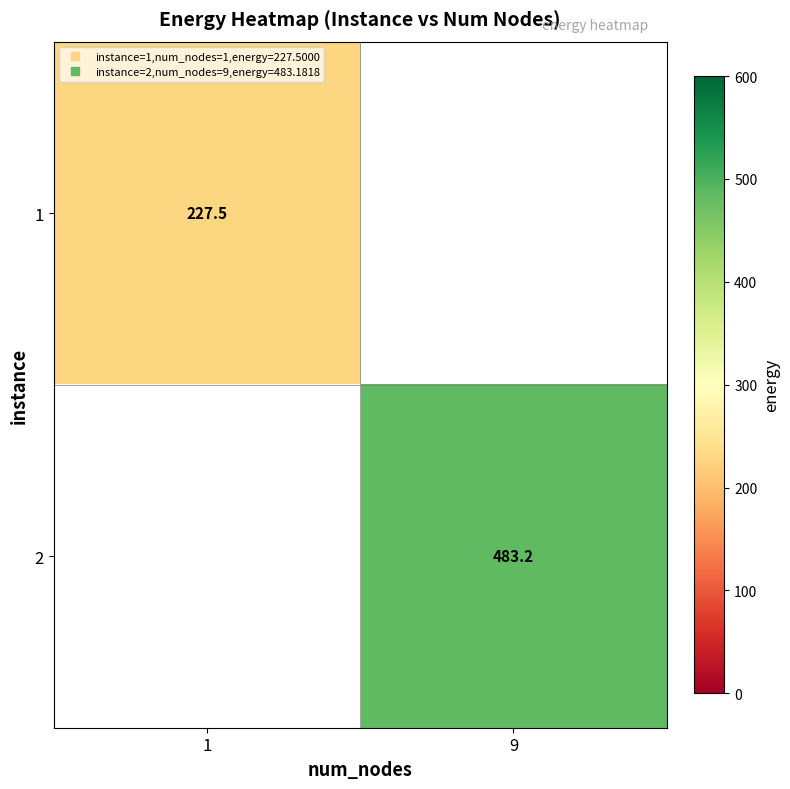

Is the value of 2 at 9 greater than the value of 1 at 1?

Yes